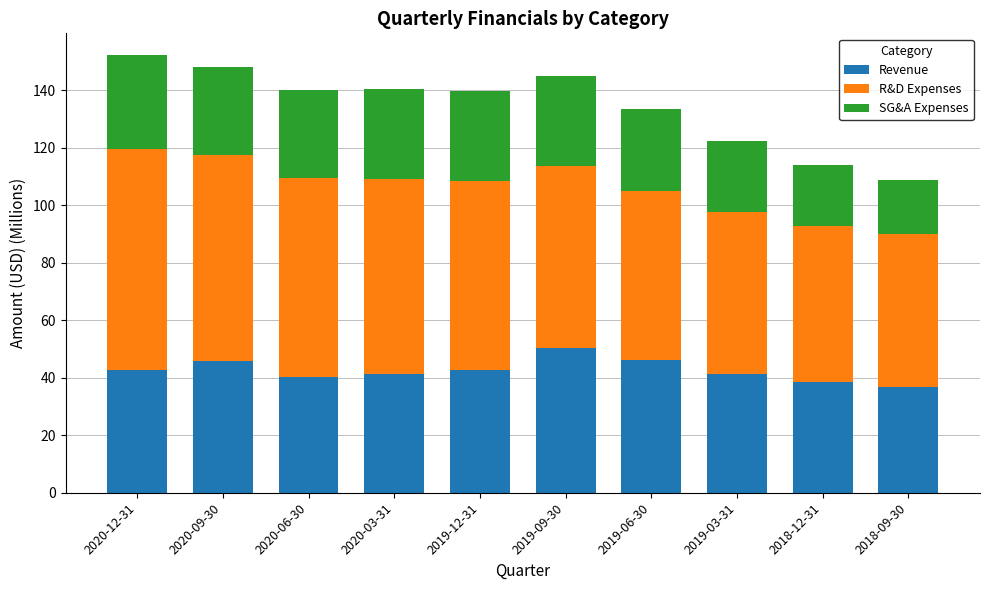

The value of Revenue at 2019-09-30 is 50.5. True or false?

True